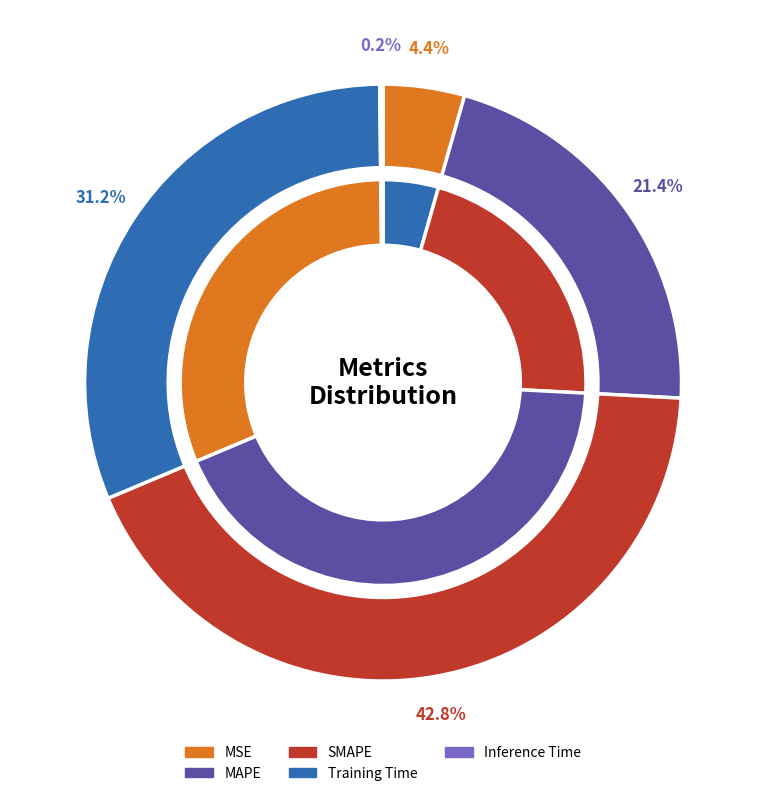

To the nearest percent, what portion does SMAPE represent?

43%